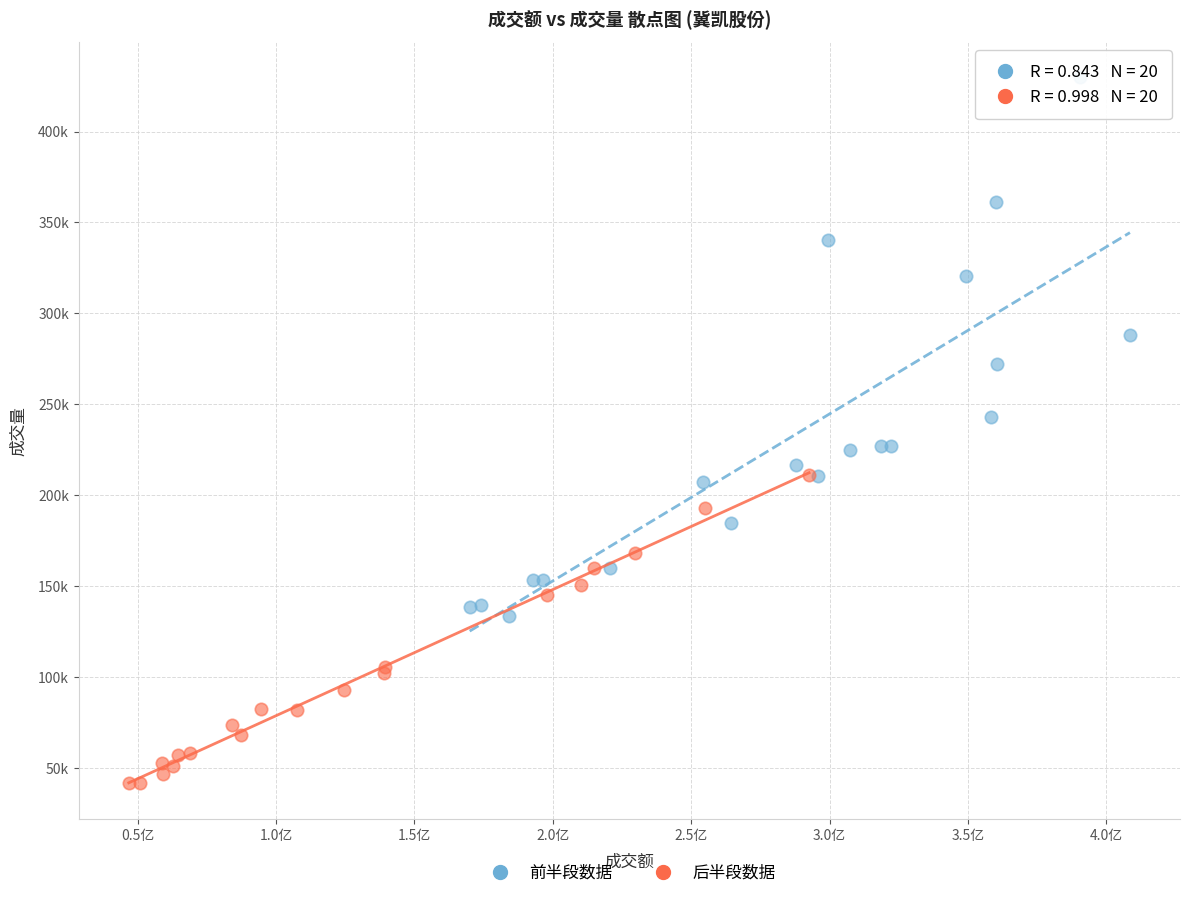

Which series contains the highest Y value?

前半段数据